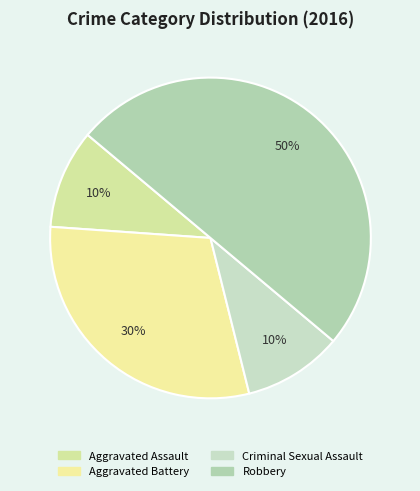

Approximately how many times larger is the value at Aggravated Battery compared to Aggravated Assault?

3.0